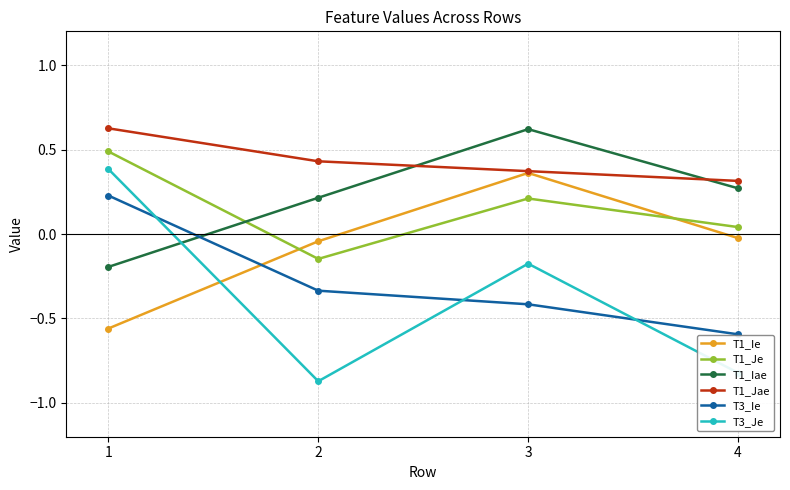

What is the average value of the T1_Je series?

0.1